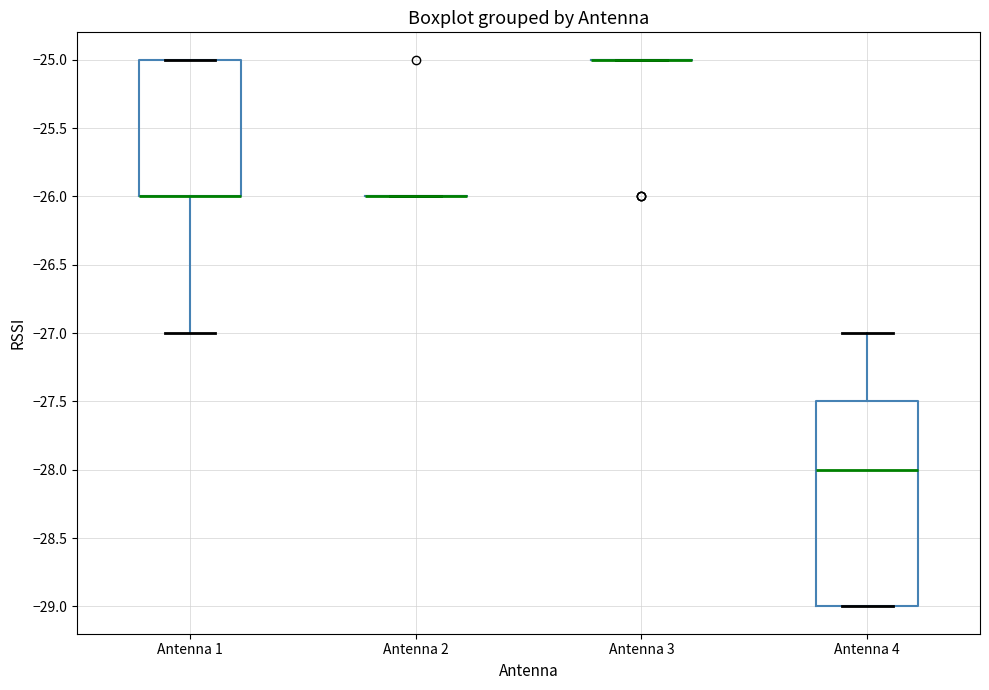

Reading left to right, transcribe this box plot: for each box, give where its median line is, the range the box spans, and where its two whiskers end, as read against the y-axis. The values are not printed on the chart, so give them approximately, as read against the axis.

Antenna 1: median -26.0 (drawn on the box's lower edge), box -26.0 to -25.0, whiskers -27.0 to -25.0
Antenna 2: box collapsed to a line at -26.0, whiskers -26.0 to -26.0
Antenna 3: box collapsed to a line at -25.0, whiskers -25.0 to -25.0
Antenna 4: median -28.0, box -29.0 to -27.5, whiskers -29.0 to -27.0